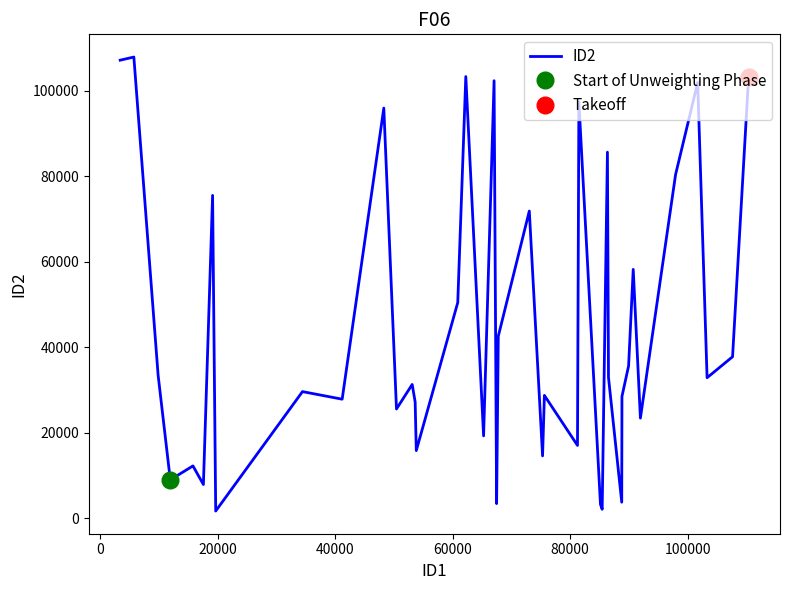

What is the maximum value for ID2?

107875